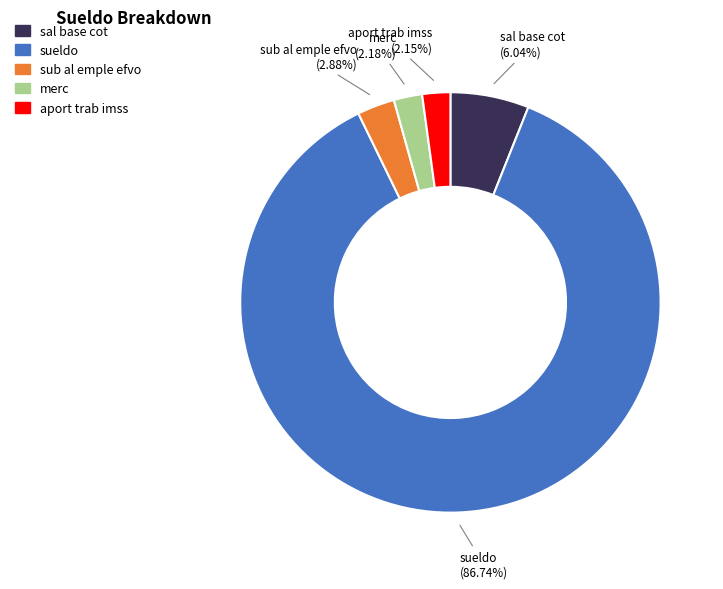

What is the total percentage of aport trab imss and sueldo?

88.9%